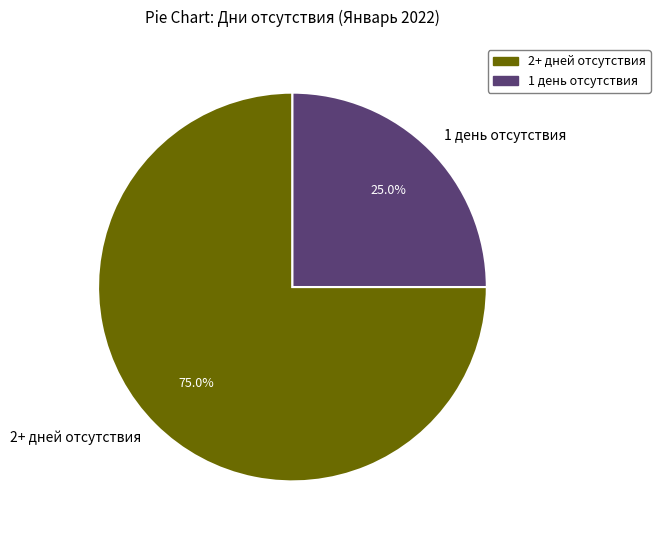

Does any single category account for the majority?

Yes